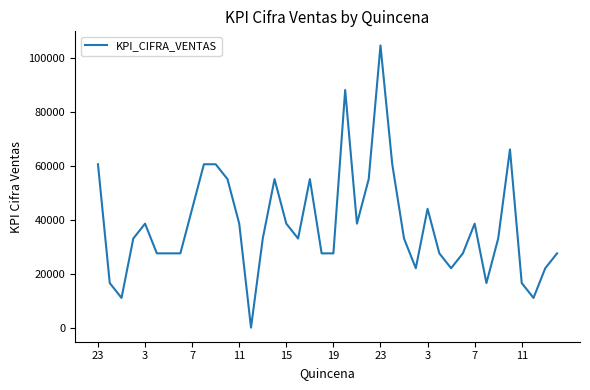

What is the difference between the maximum and minimum values?

104500